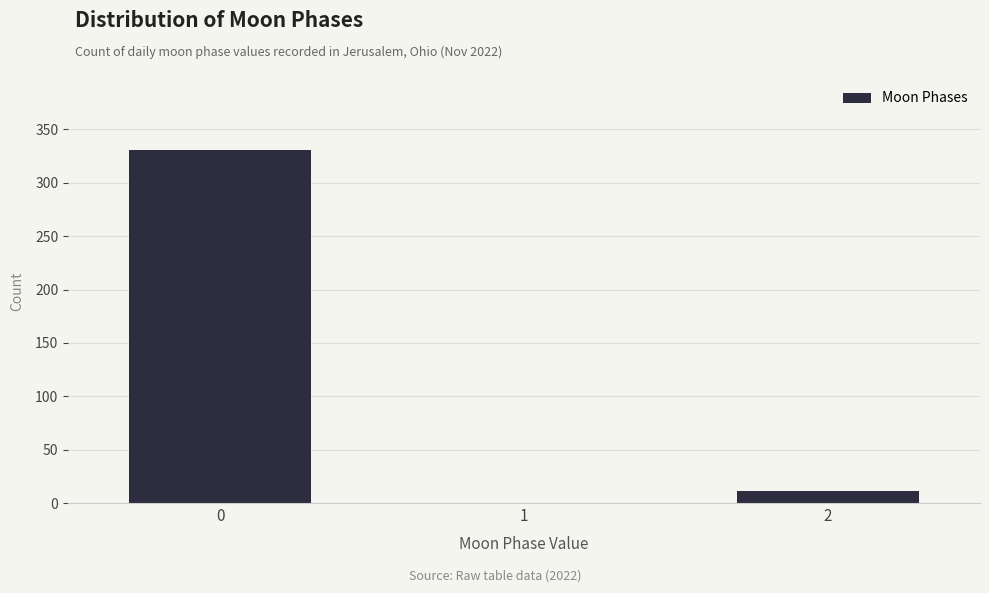

Reading right to left, transcribe all the data shown in this chart.

2=11	1=0	0=331